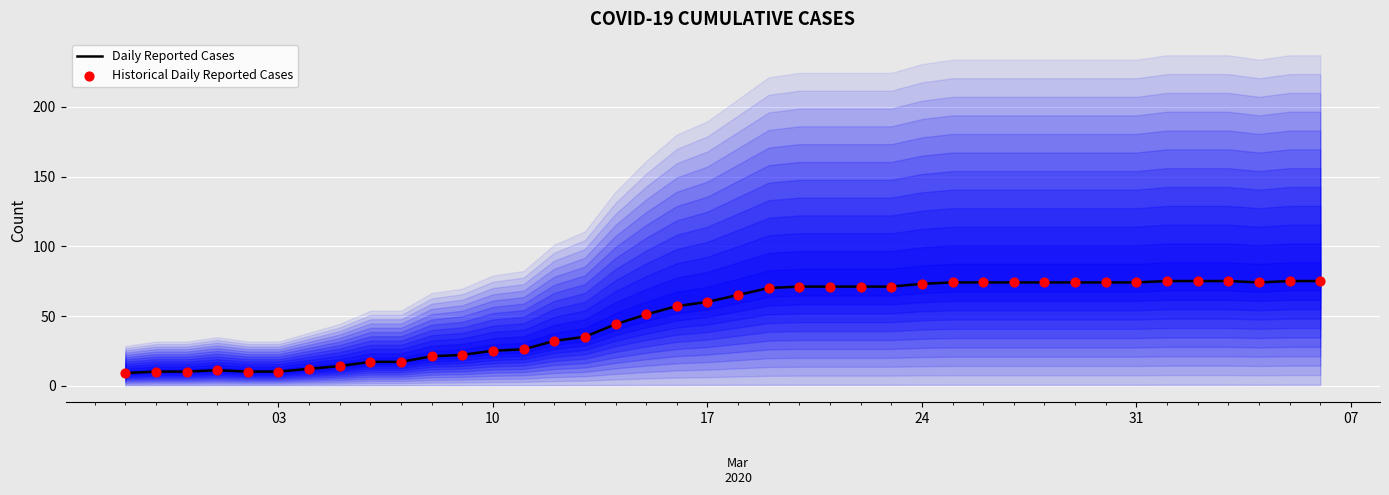

The Daily Reported Cases series shows 25 at 10. True or false?

True